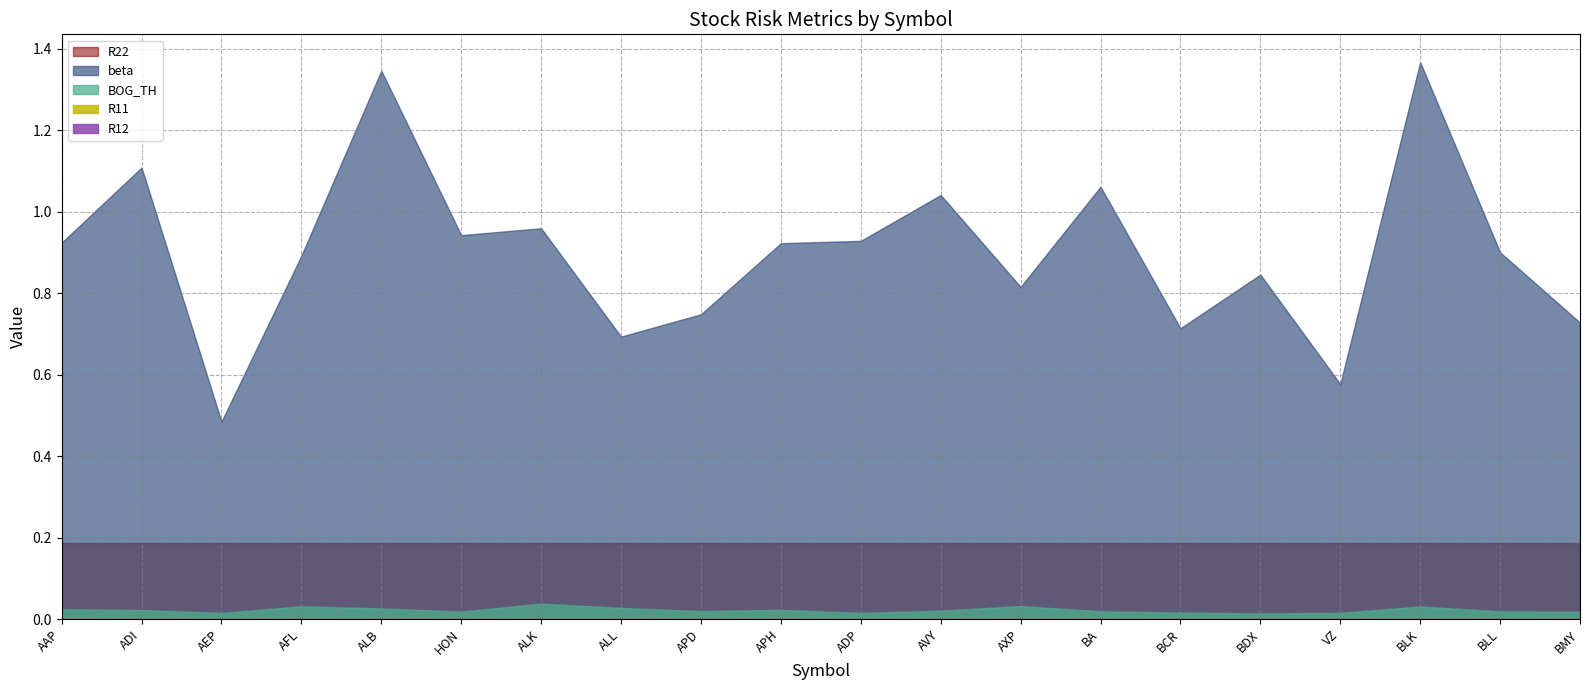

The R11 series shows 0.0 at ADP. True or false?

False